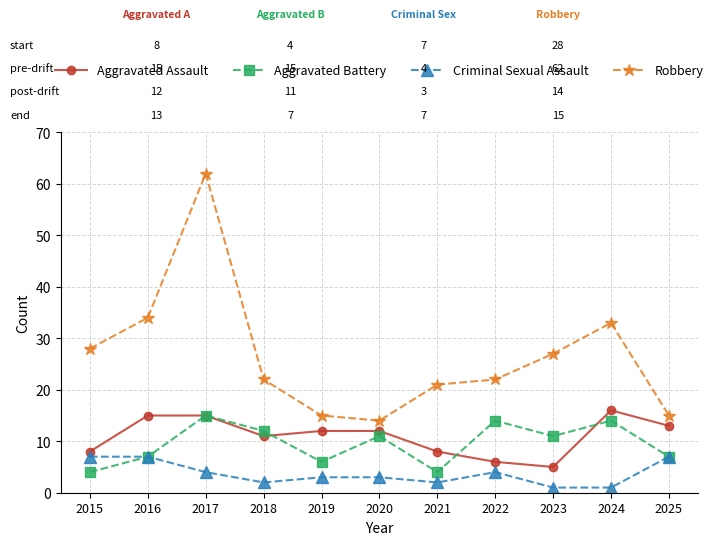

What is the value of the Aggravated Assault point at the 10th from the left?

16